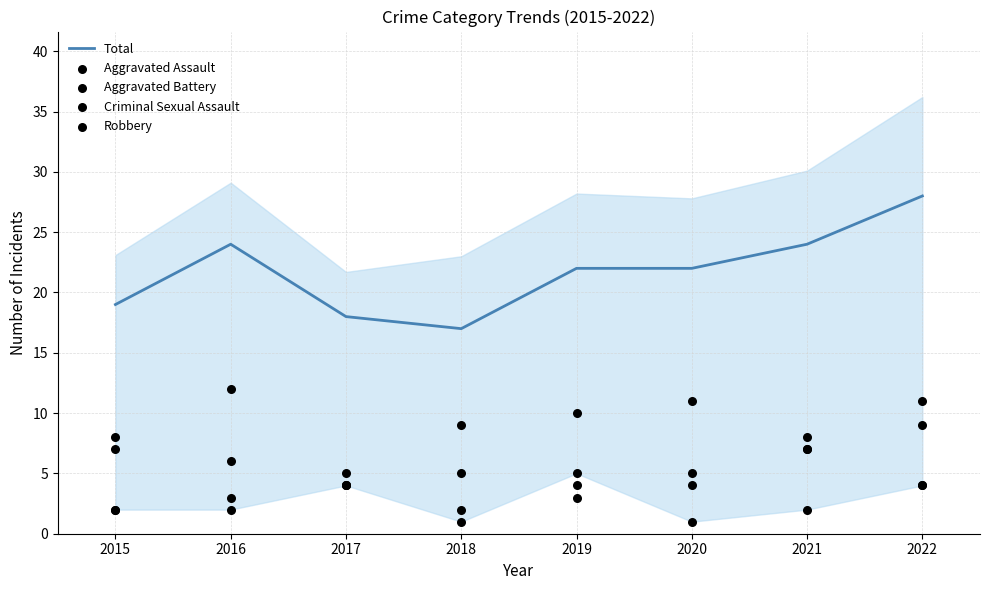

What are all the series names shown in the legend?

Total, Aggravated Assault, Aggravated Battery, Criminal Sexual Assault, Robbery